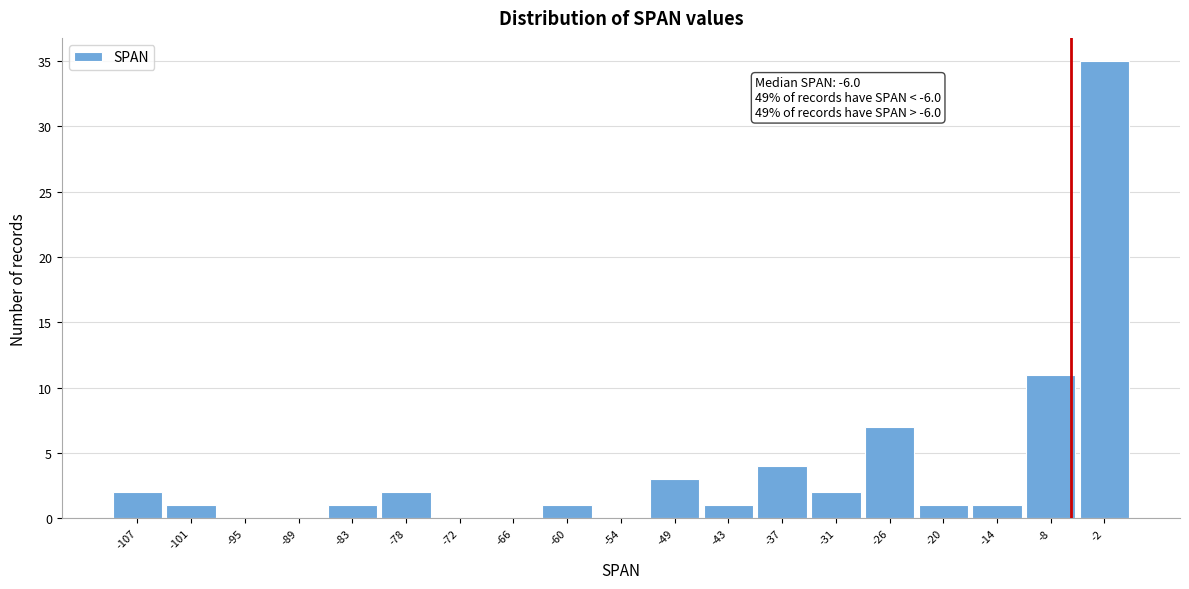

Which range on the x-axis has the tallest bar?

-5 to 1